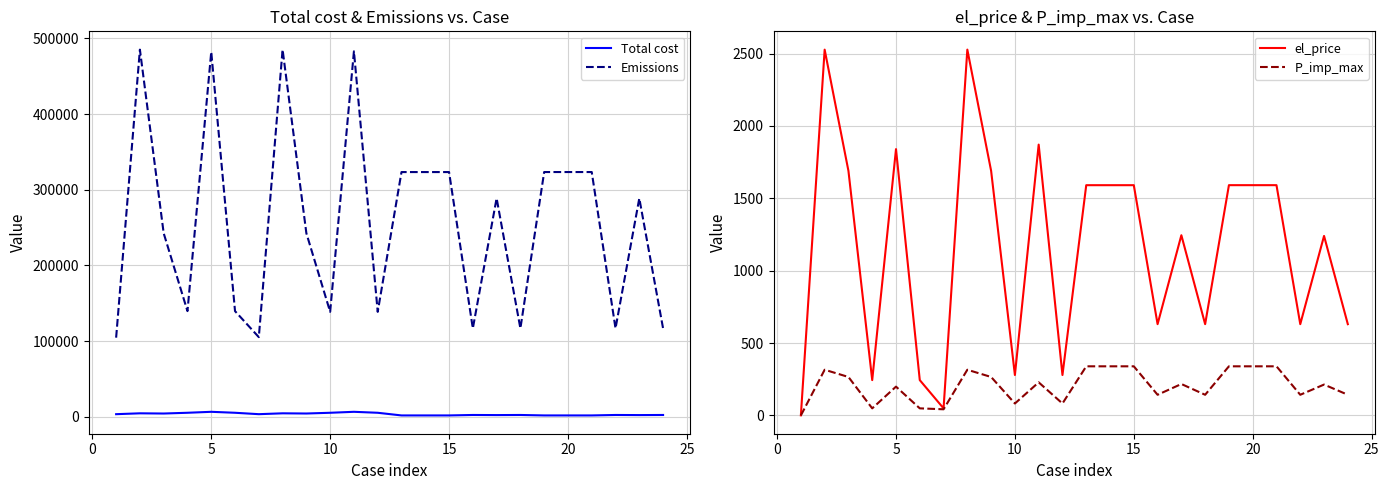

True or false: Emissions has more than 1 points higher than both neighbors.

True